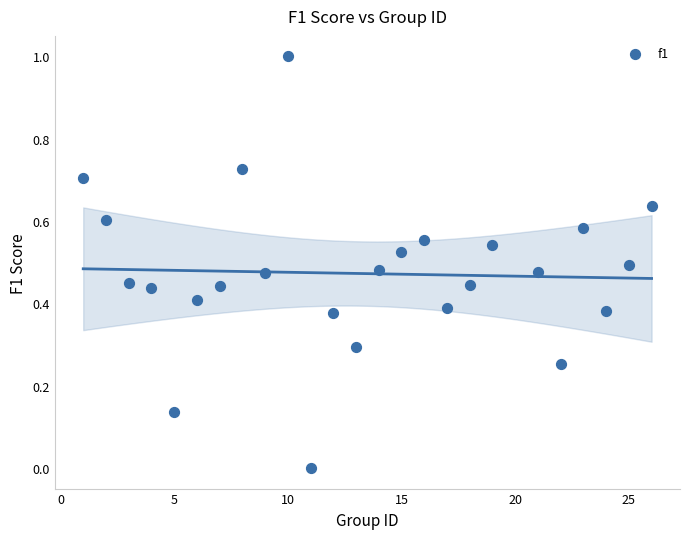

What is the range of X values (max minus min)?

25.0